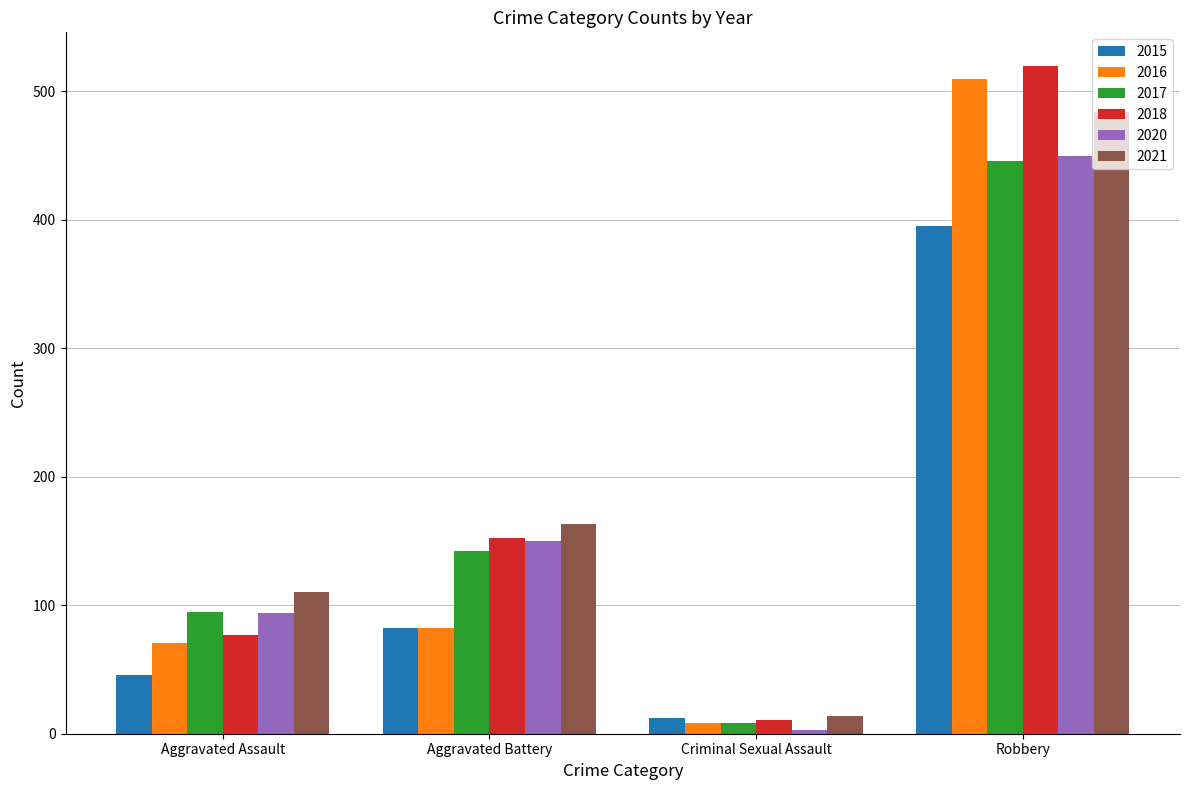

The 2015 series shows 46 at Aggravated Assault. True or false?

True